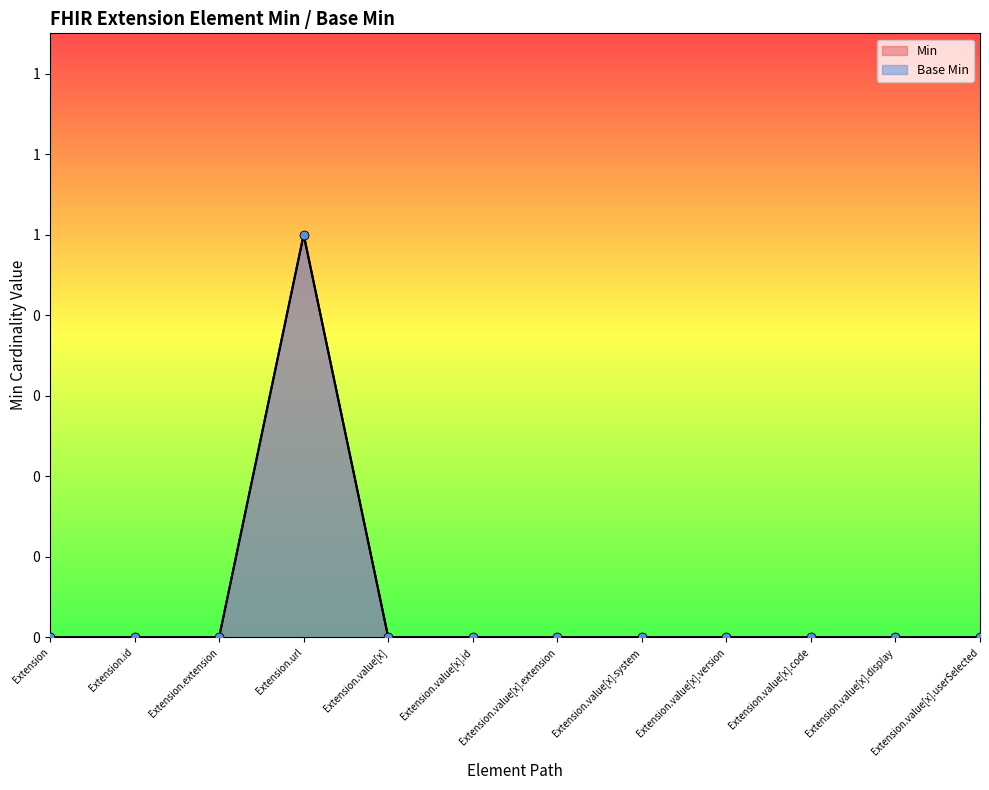

Which series has the widest spread of Y values?

Min